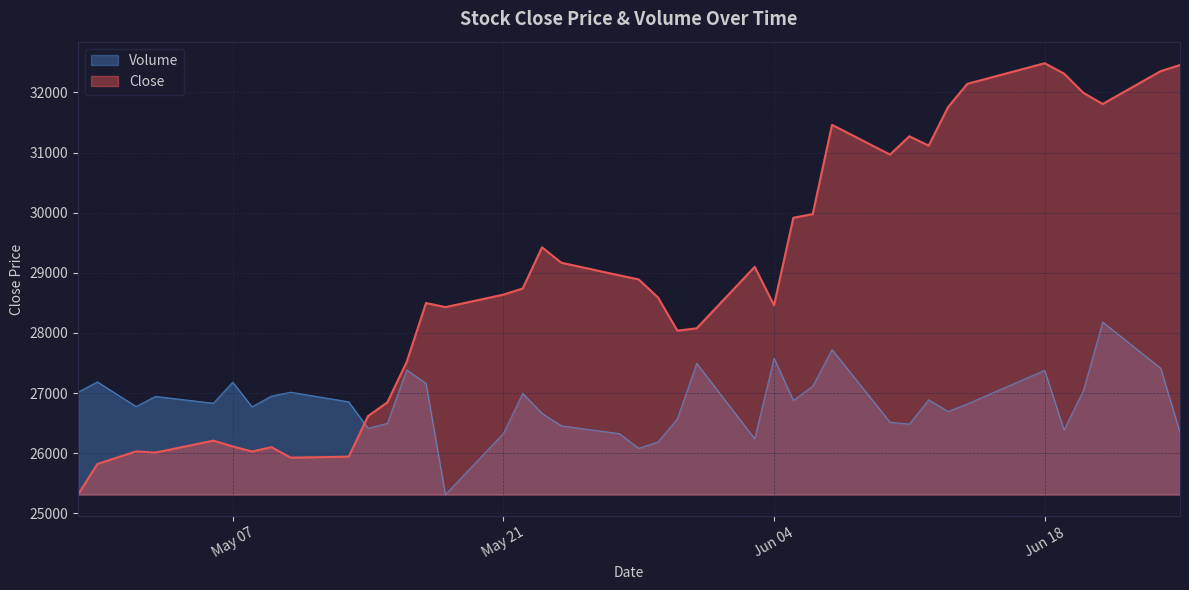

Which series ends up on top after the final intersection of Close and Volume?

Close